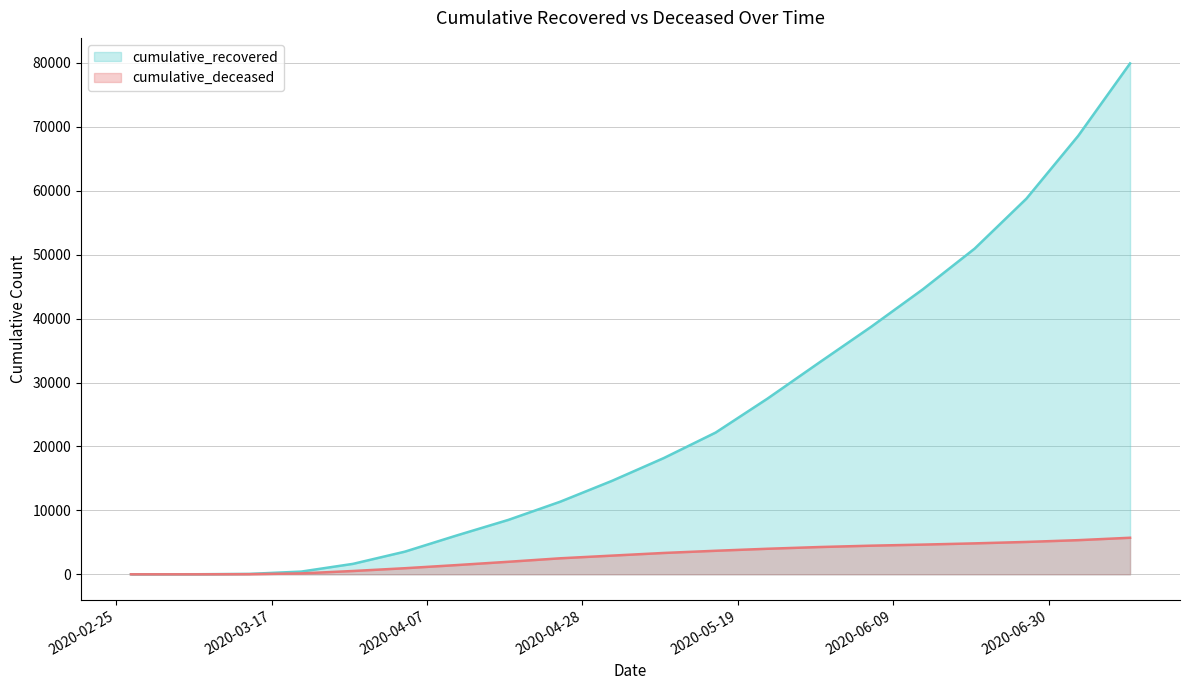

Which series has the largest range (max minus min)?

cumulative_recovered